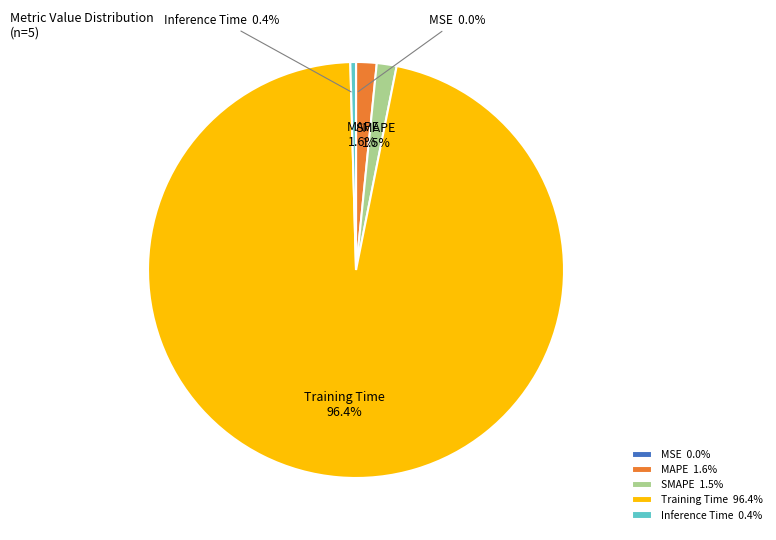

Does any single category account for the majority?

Yes